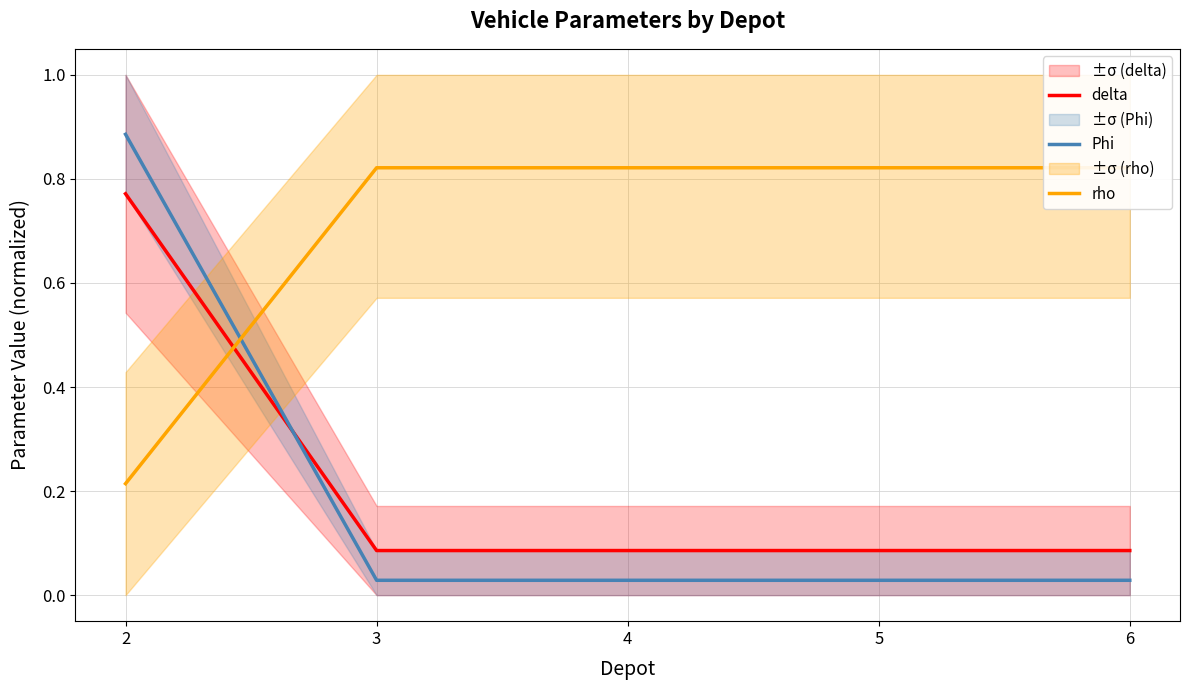

Which series has the widest spread of values?

Phi